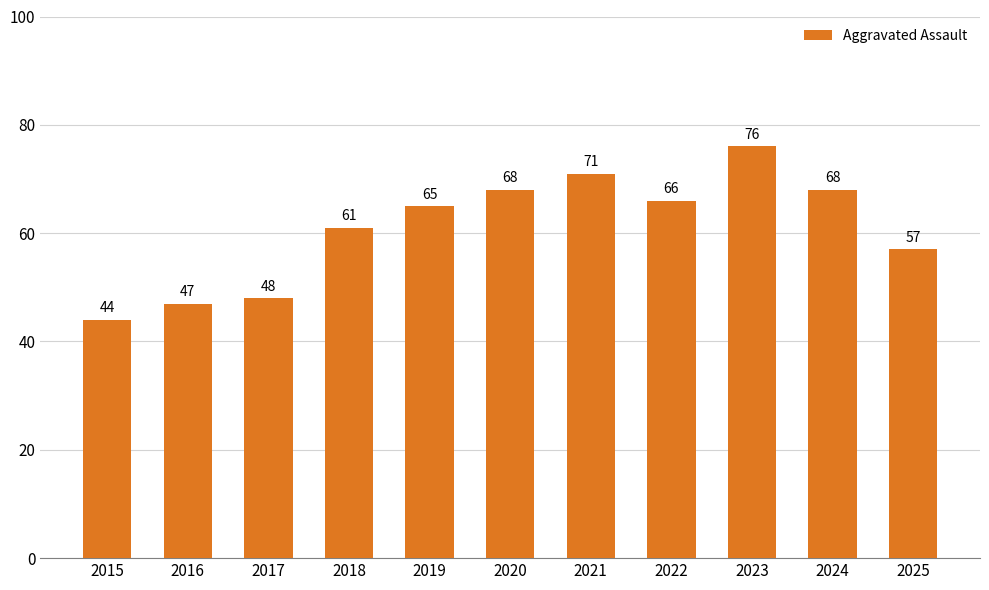

What is the approximate value at 2017?

48